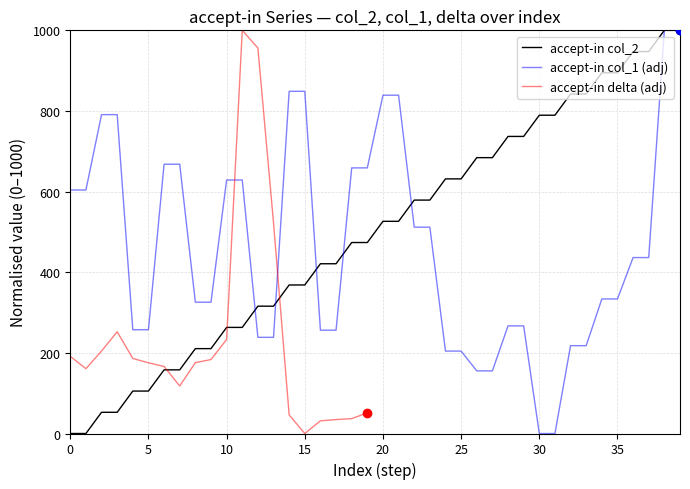

What is the highest value of the accept-in col_1 (adj) series?

1000.0